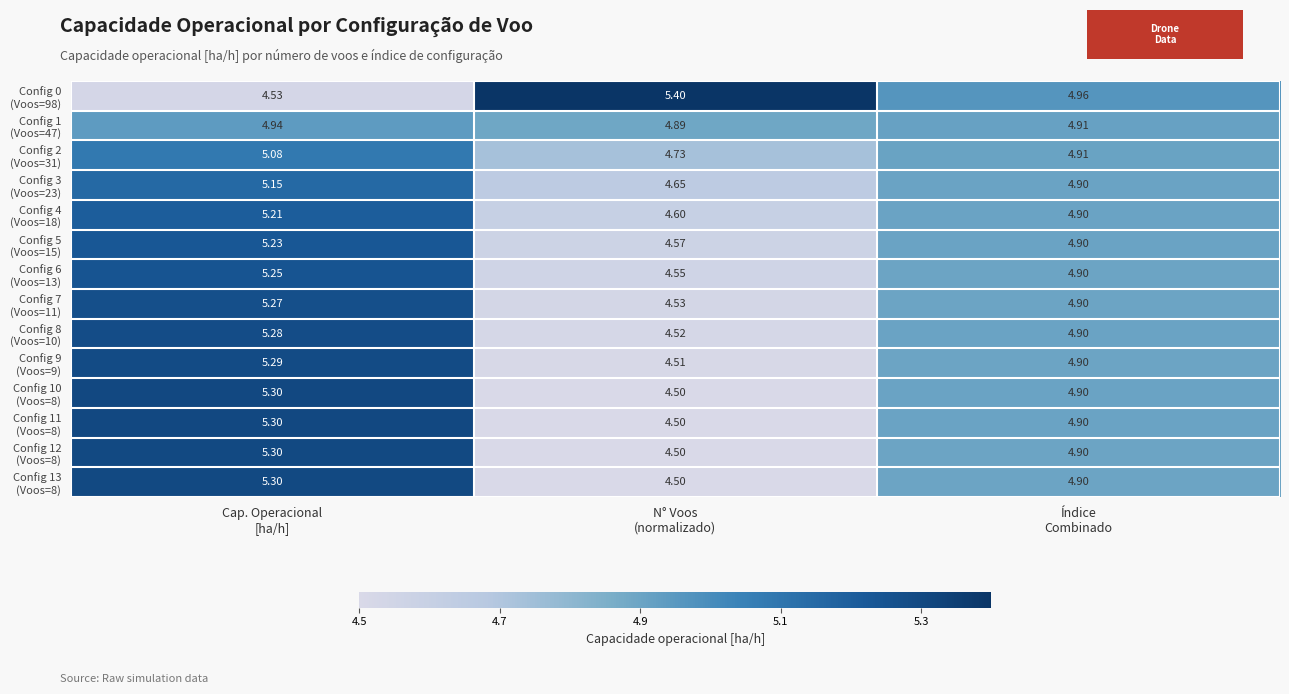

Which category has the highest value across all series?

N° Voos
(normalizado)